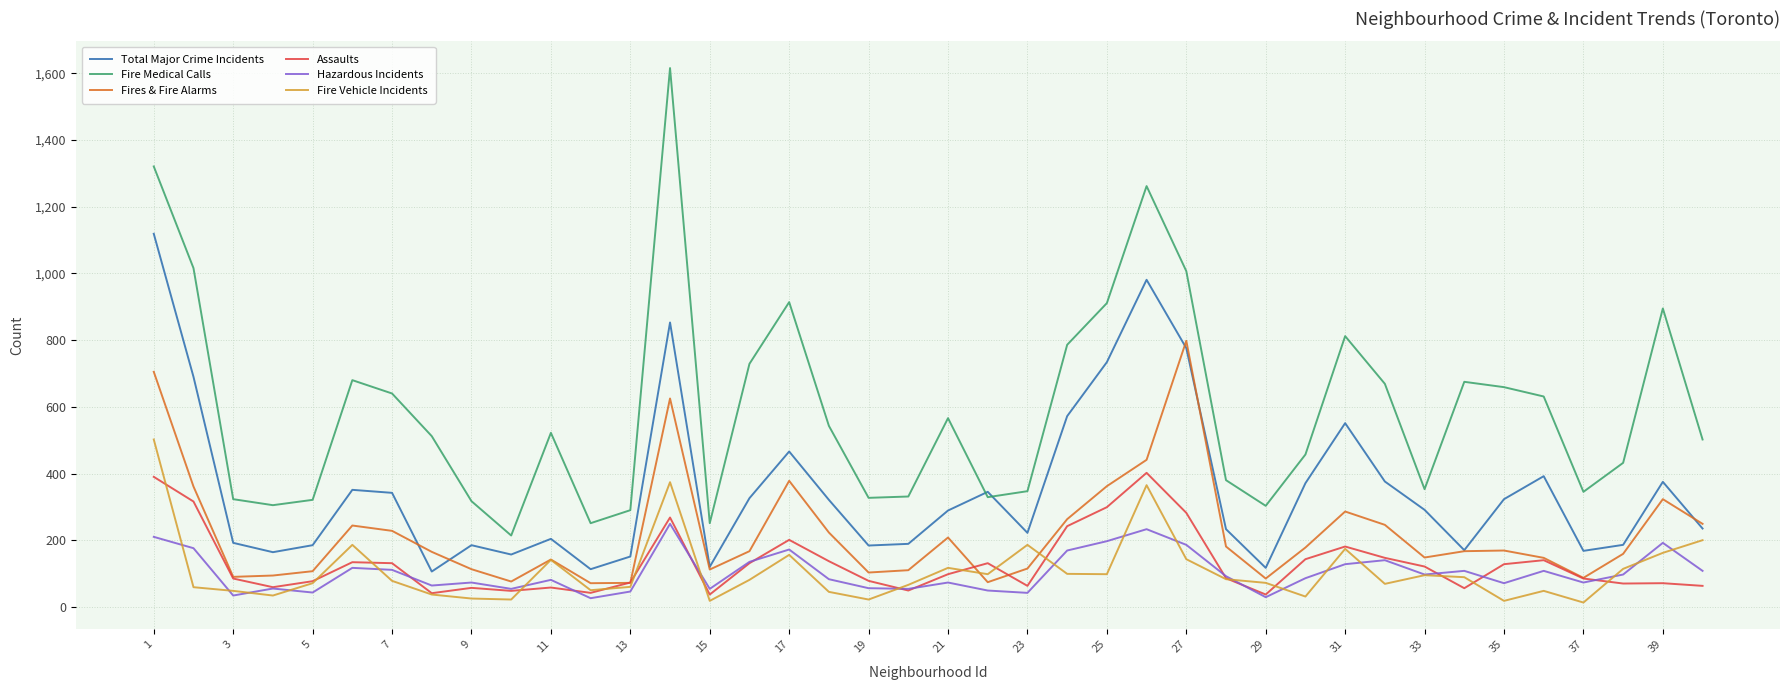

True or false: Assaults and Total Major Crime Incidents intersect in this chart.

False